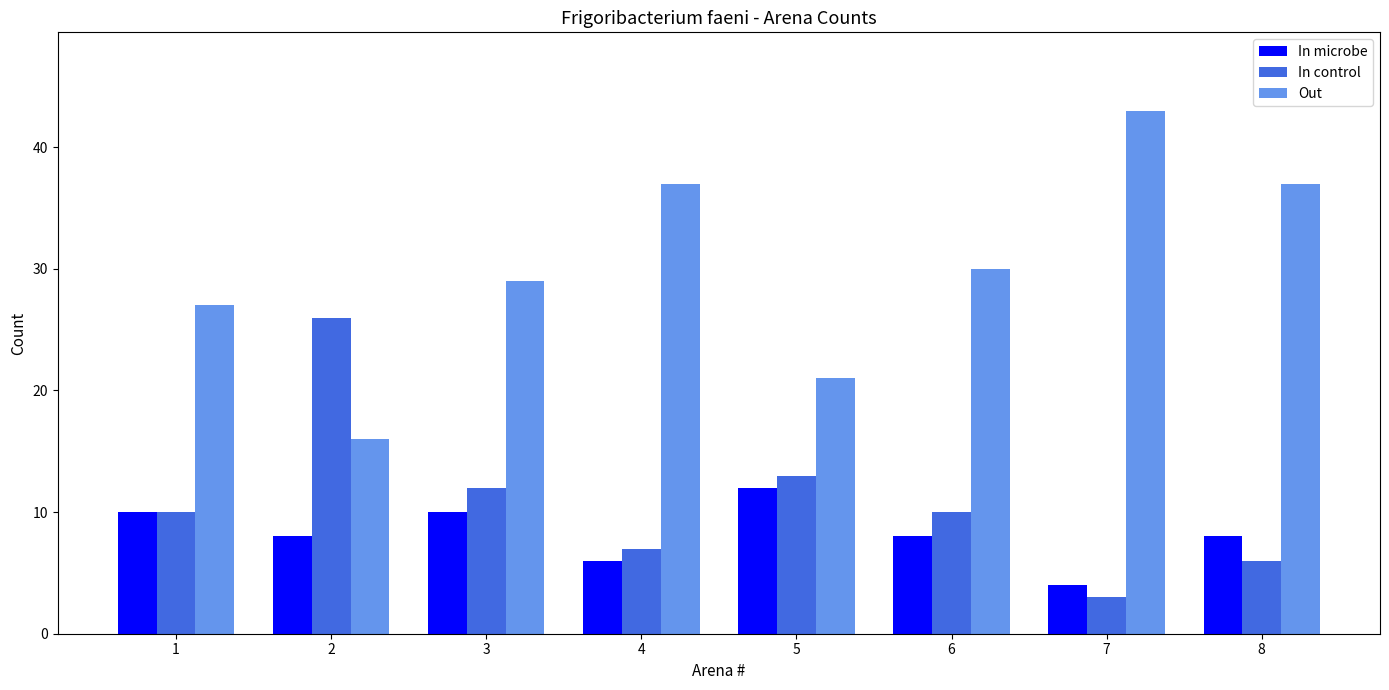

Which series has the widest spread of values?

Out